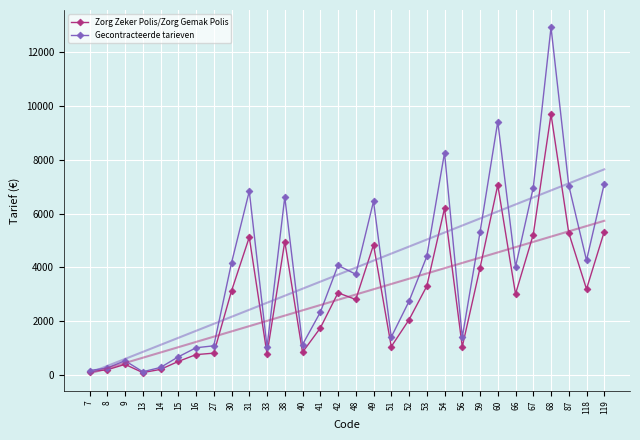

At which category is the sum across all series the highest?

68